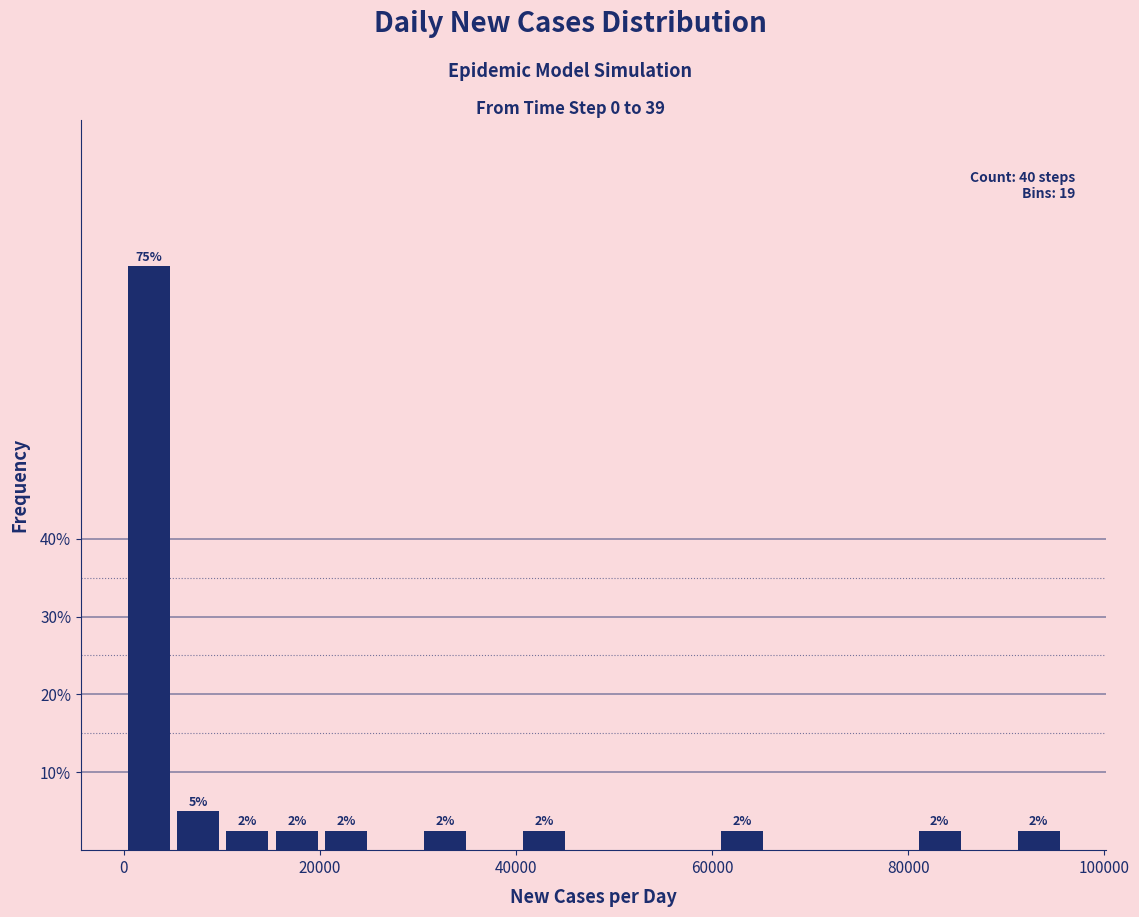

Read against the x-axis, roughly where is the centre of the tallest bar?

2000